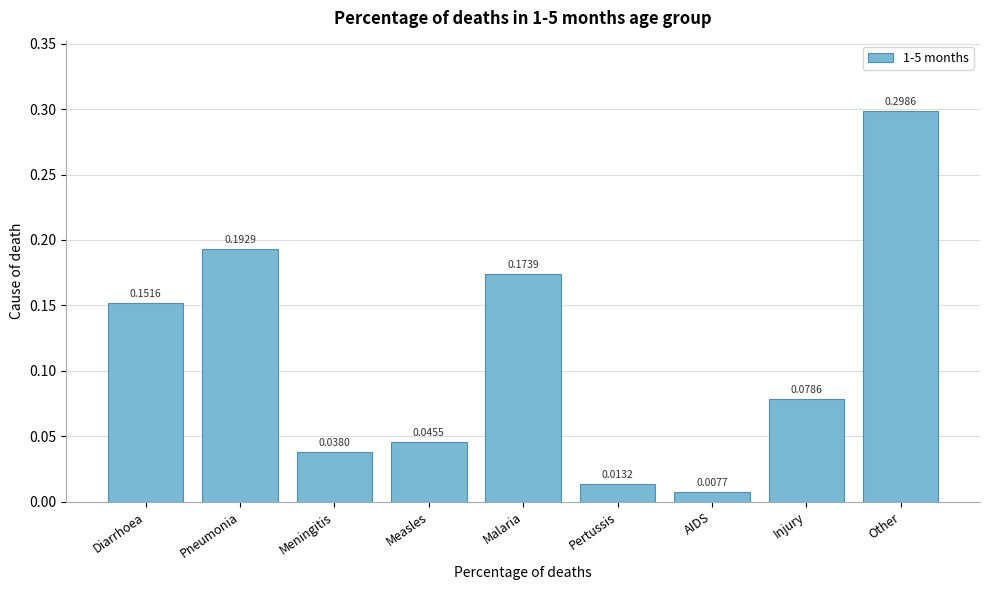

Which label corresponds to the largest value in the chart?

Other